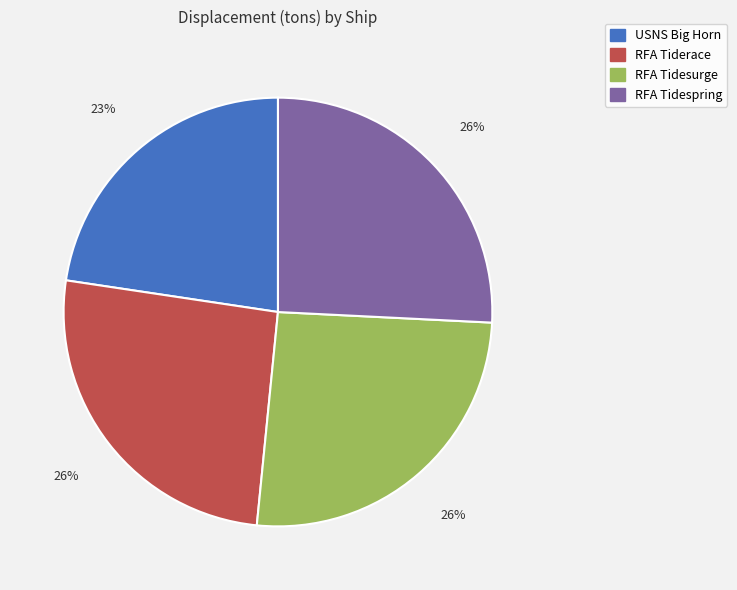

To the nearest percent, what percentage of the pie is RFA Tiderace?

26%